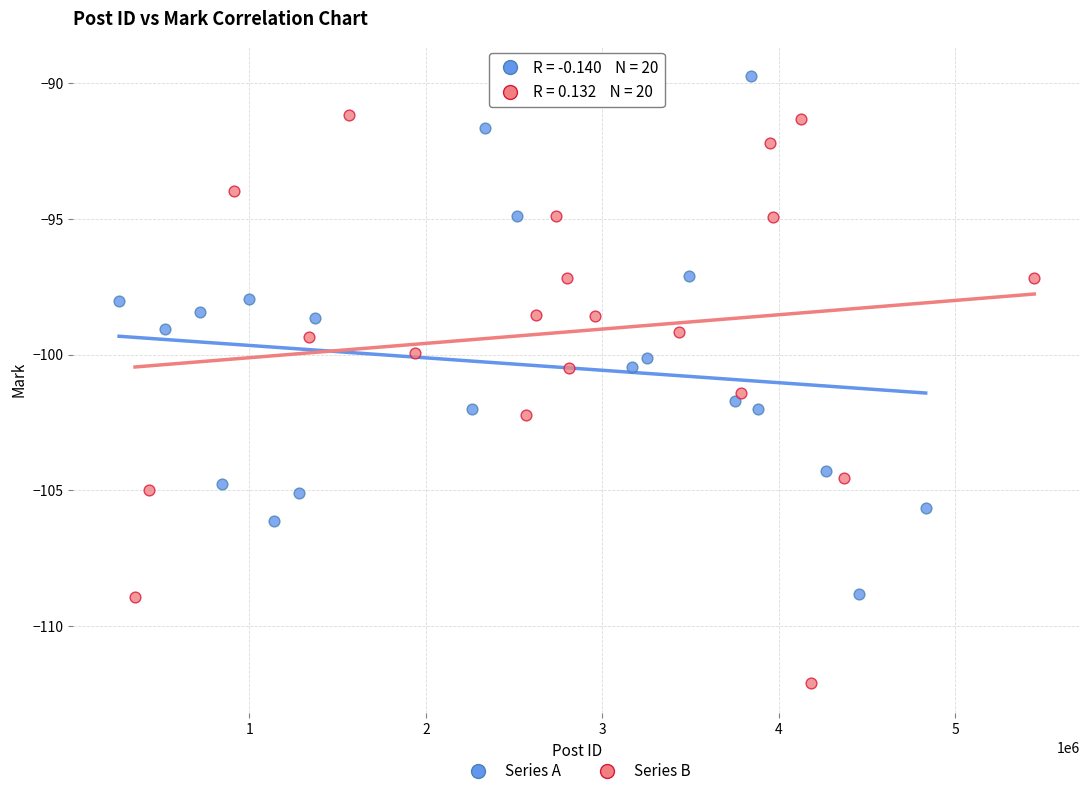

Which series contains the highest Y value?

Series A